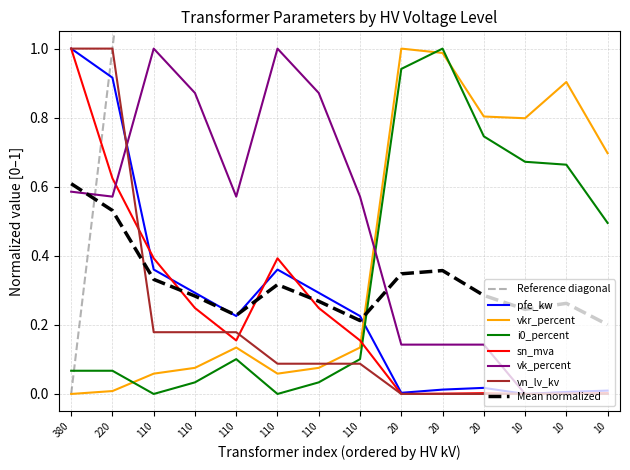

What is the difference between the pfe_kw values at 110 and 380?

0.6